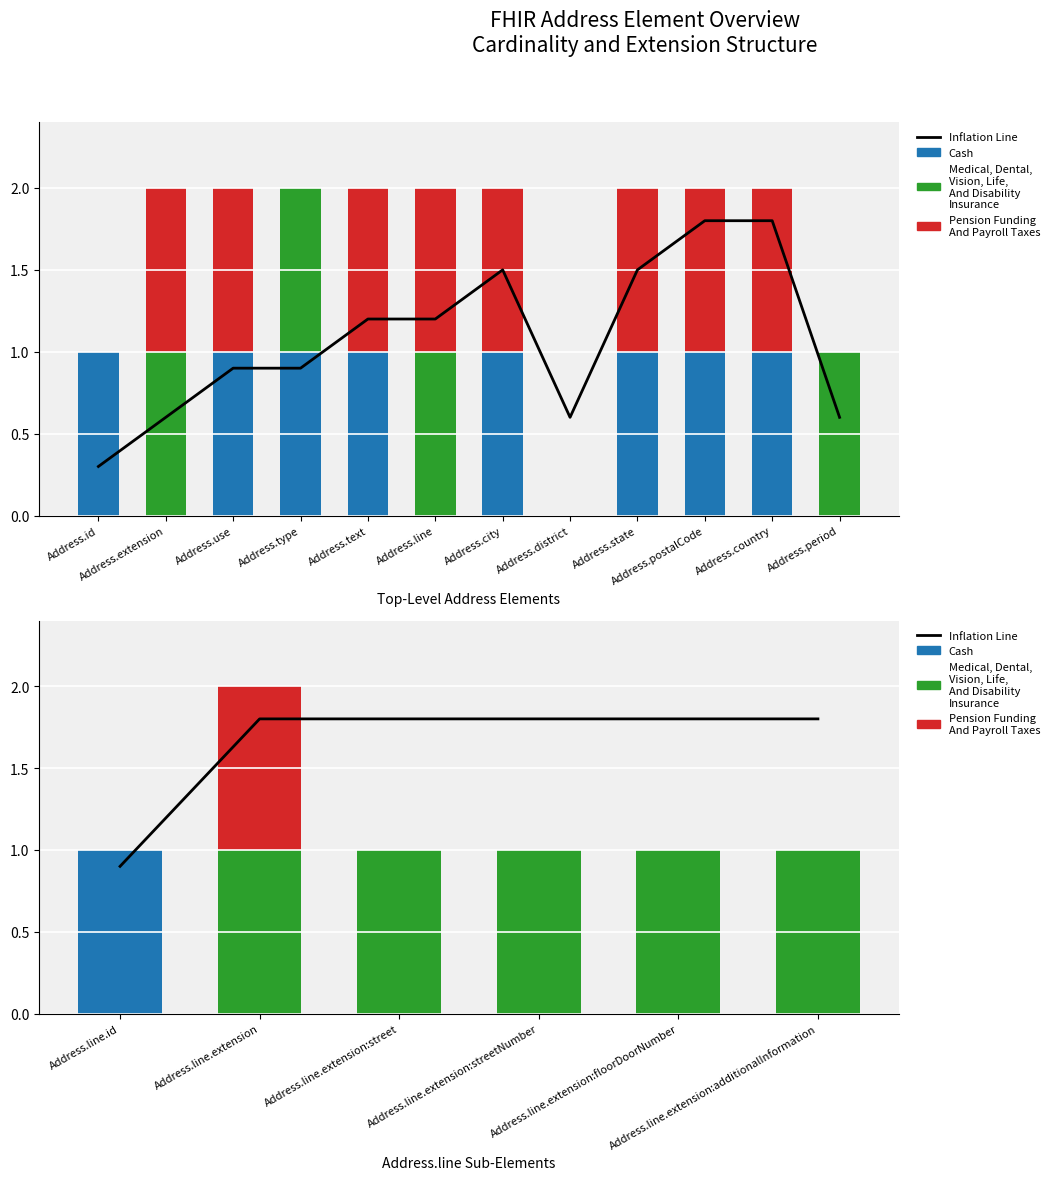

What are all the series names shown in the legend?

Inflation Line, Cash, Medical, Dental, Vision, Life, And Disability Insurance, Pension Funding And Payroll Taxes